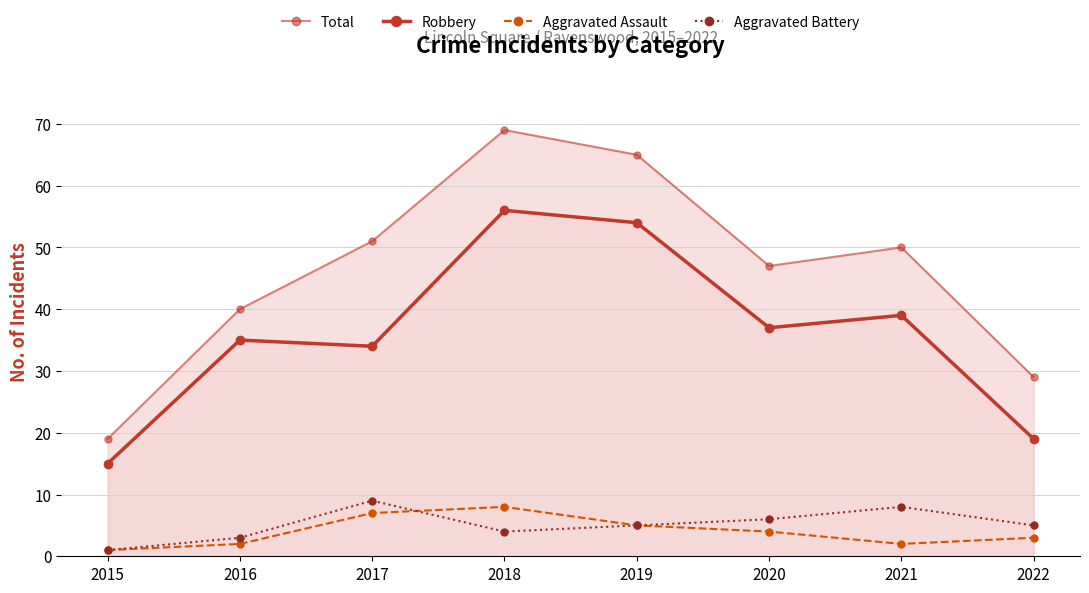

Does the chart have visible grid lines?

Yes